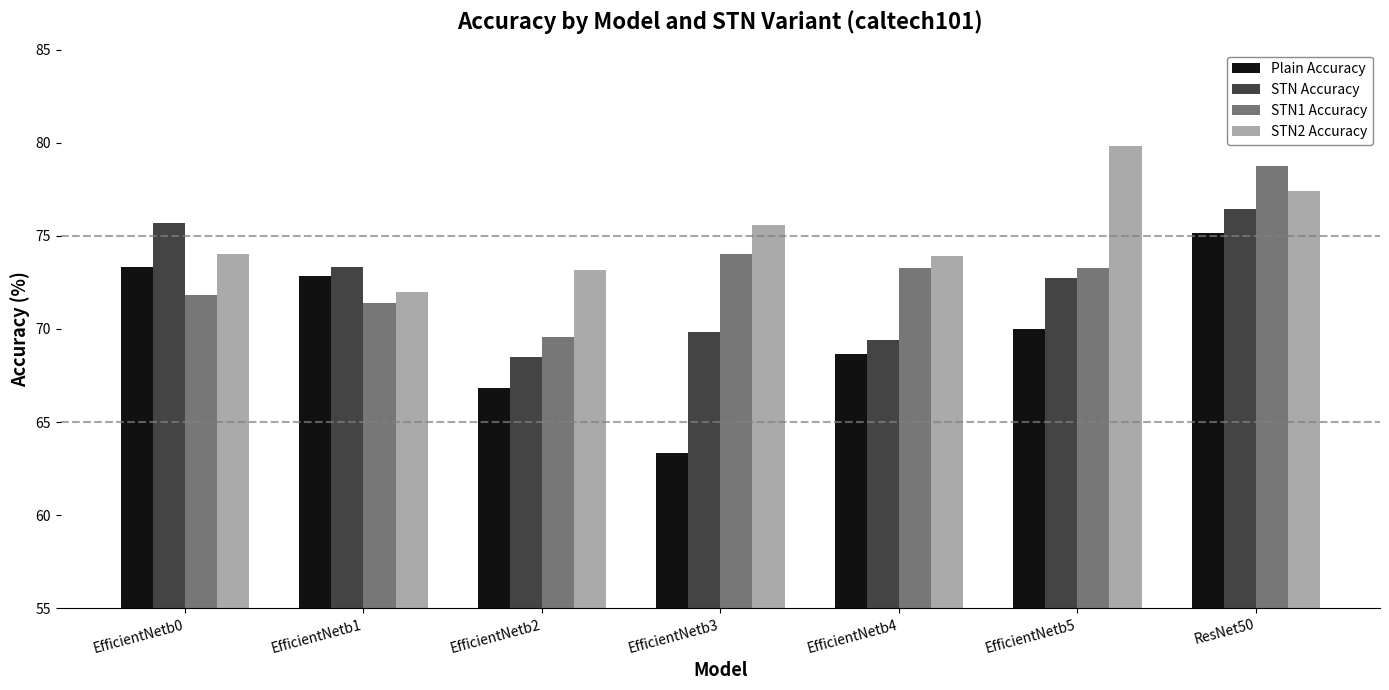

Rank the series at EfficientNetb3 from highest to lowest value.

STN2 Accuracy, STN1 Accuracy, STN Accuracy, Plain Accuracy